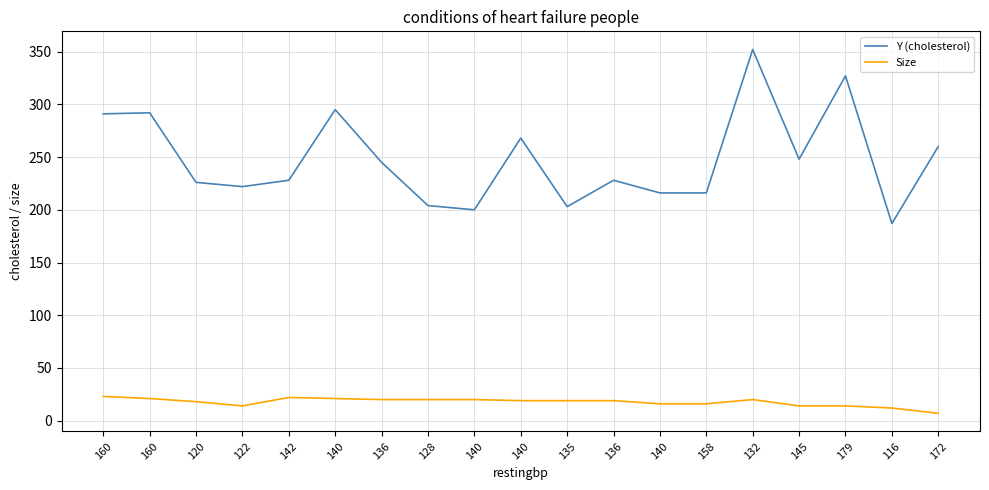

Is this an area chart (filled region under the line)?

No